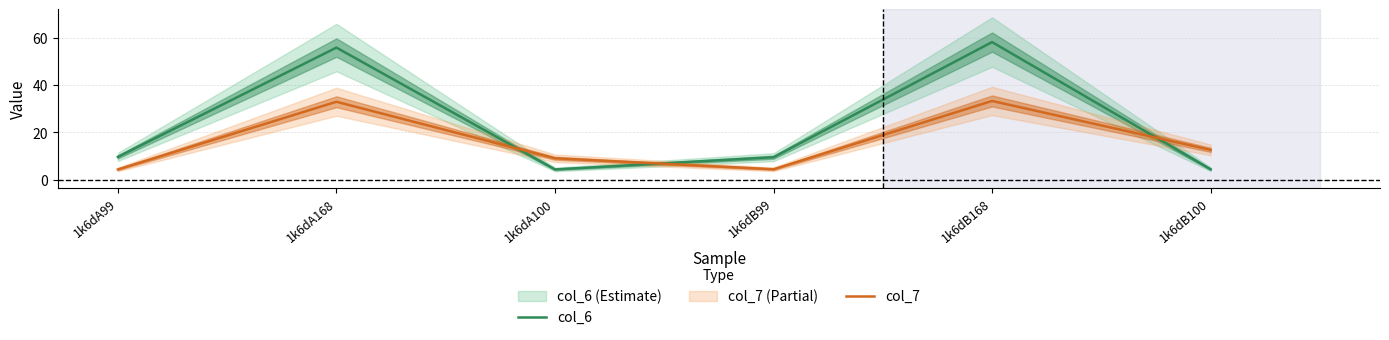

The value of col_6 at 1k6dA99 is 9.6. True or false?

True